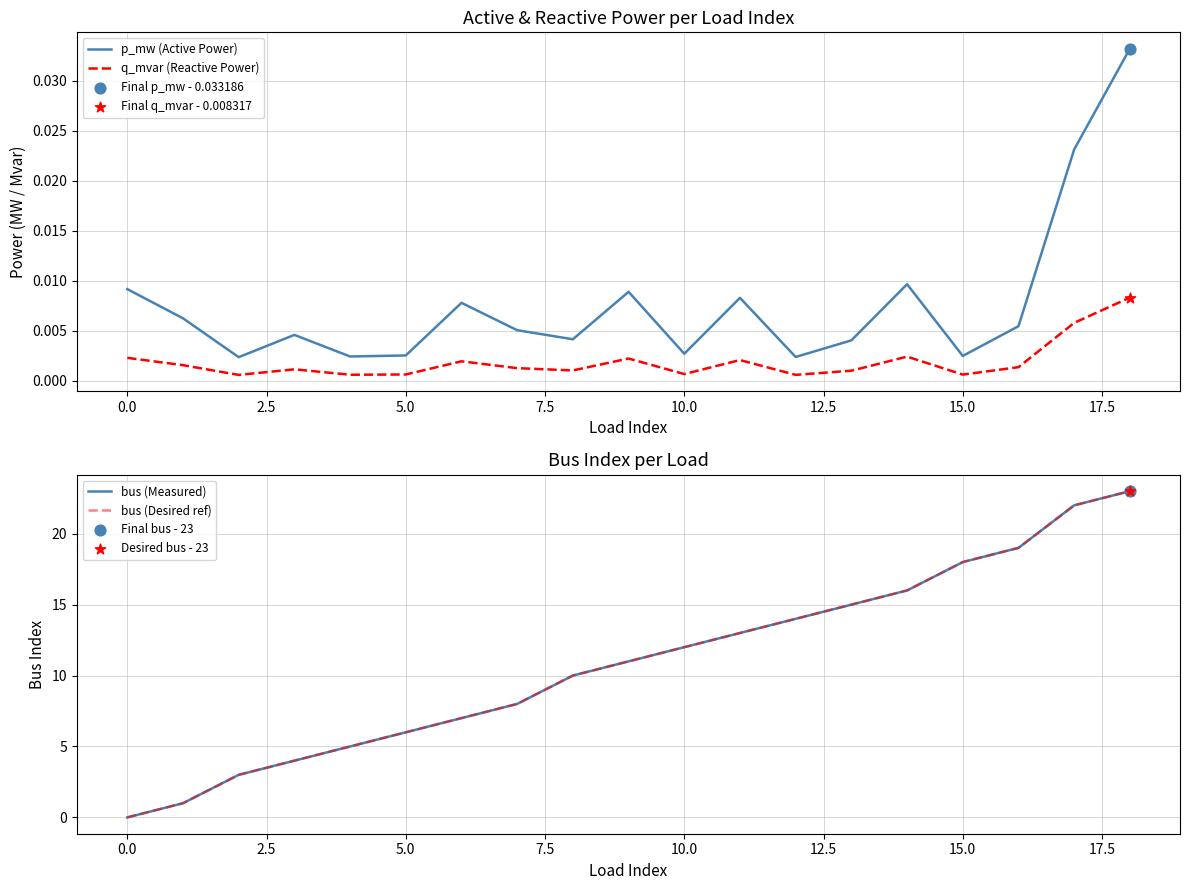

Which series reaches the minimum Y coordinate?

bus (Measured)